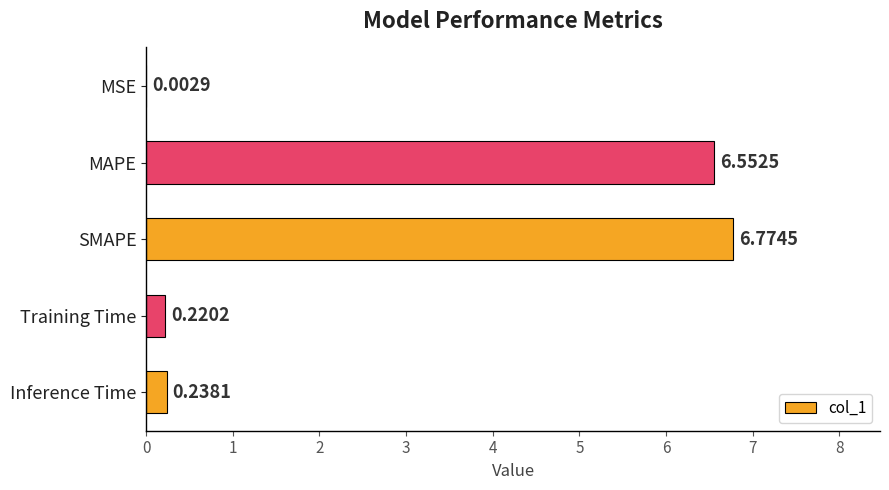

Between SMAPE and Training Time, which is larger?

SMAPE